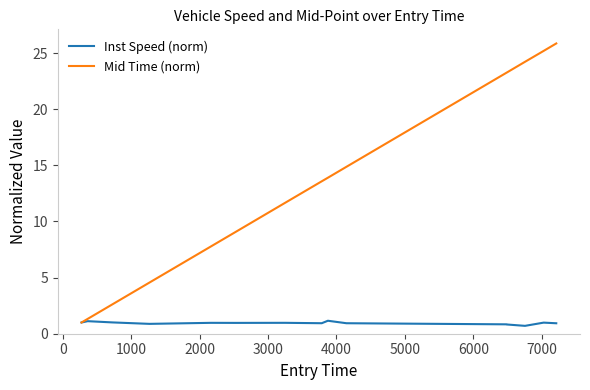

Rank the series by their maximum value, from lowest to highest.

Inst Speed (norm), Mid Time (norm)